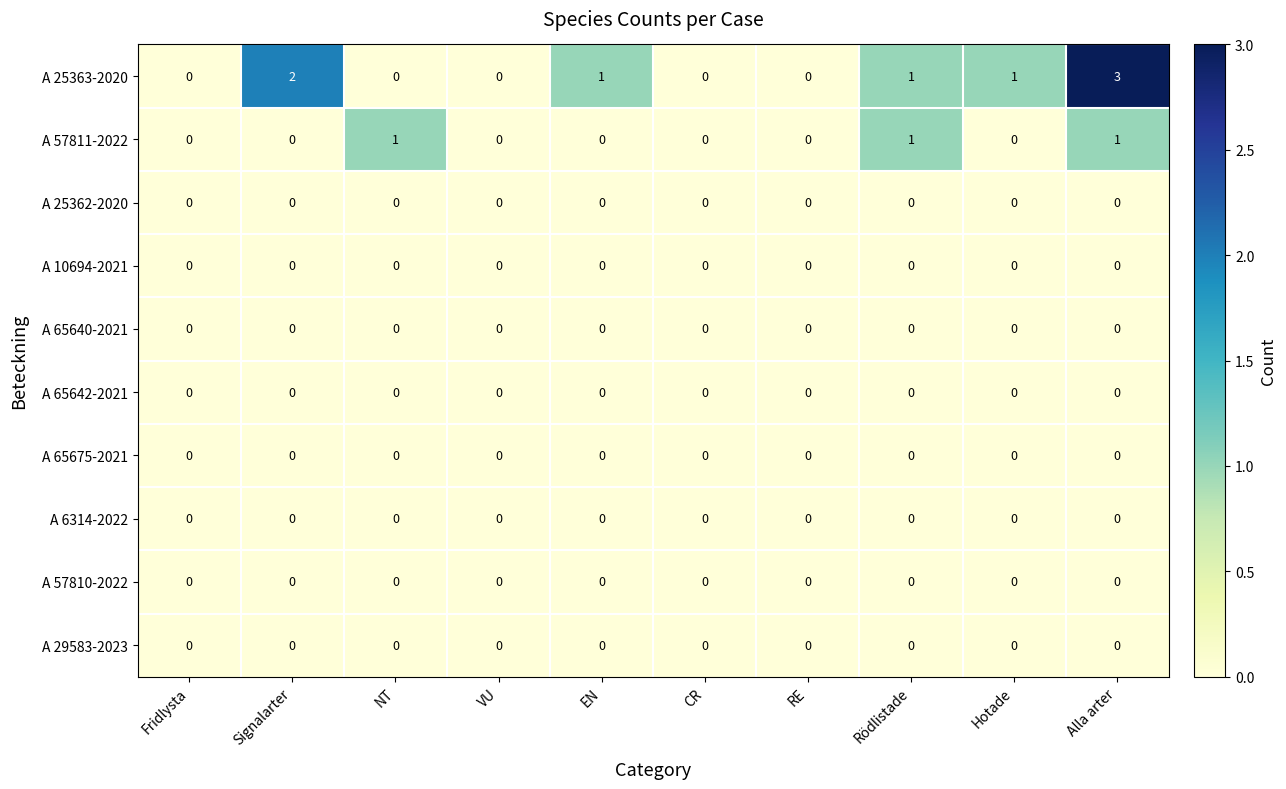

At which label does A 25363-2020 first exceed 1?

Signalarter